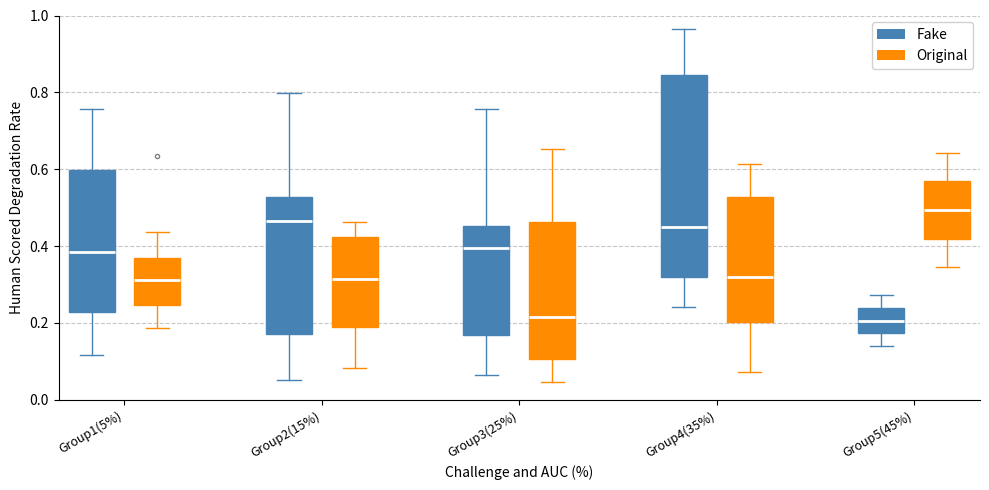

Comparing the boxes themselves (not the whiskers), which one is the tallest?

Group4(35%) (Fake)